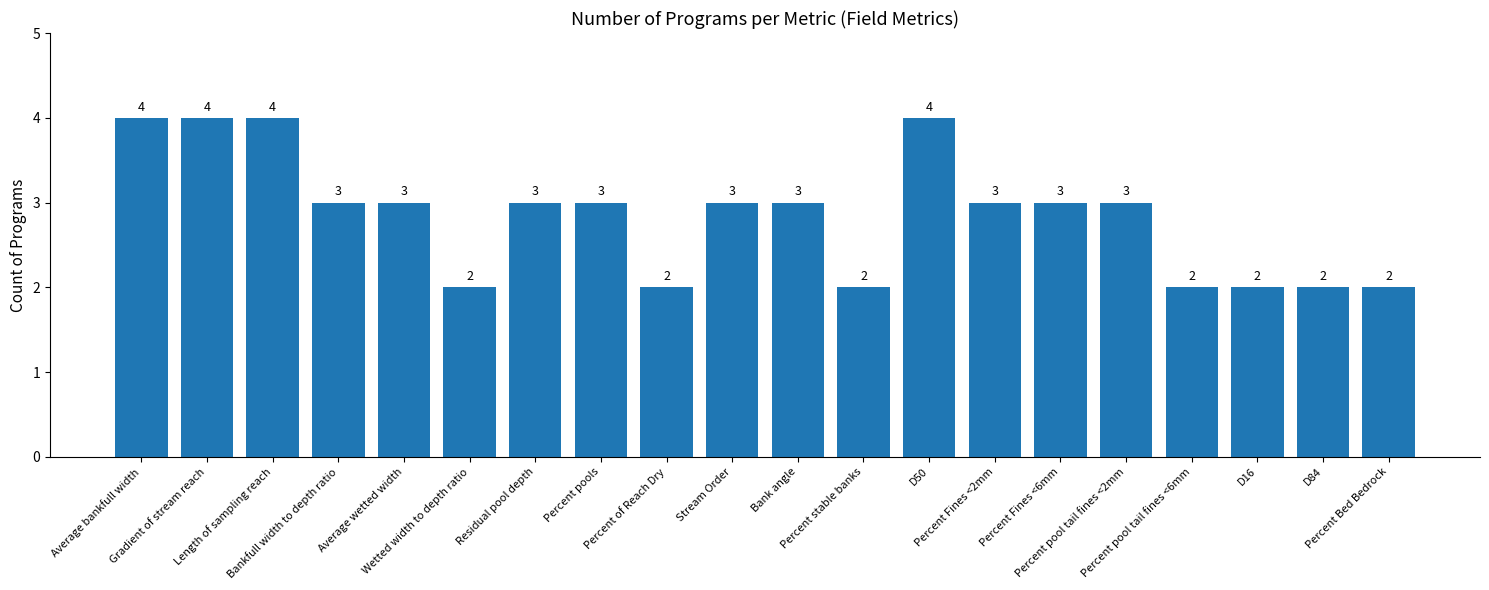

What is the minimum value shown in the chart?

2